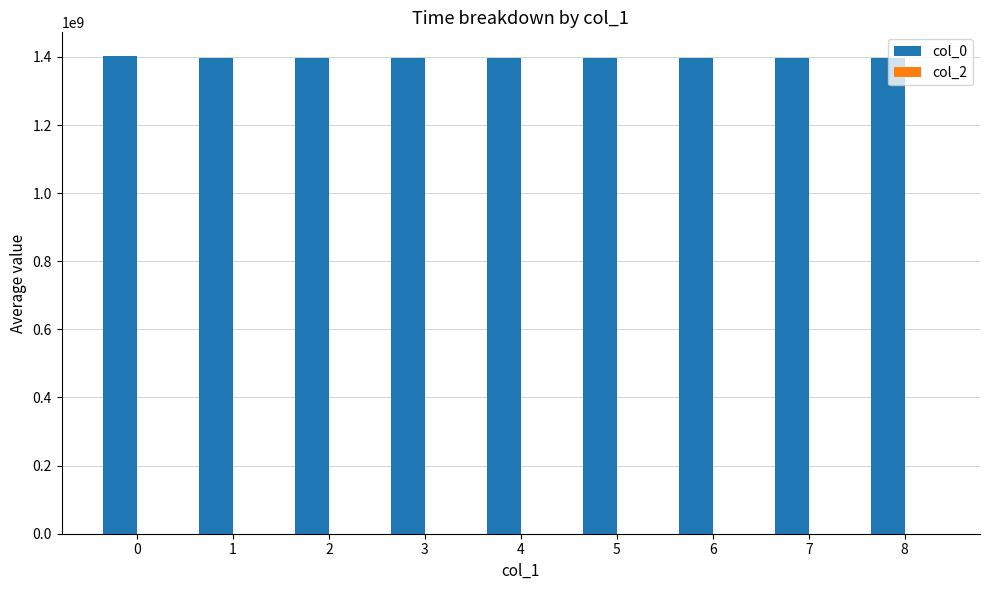

The value at 2 is 501689602.2. True or false?

False